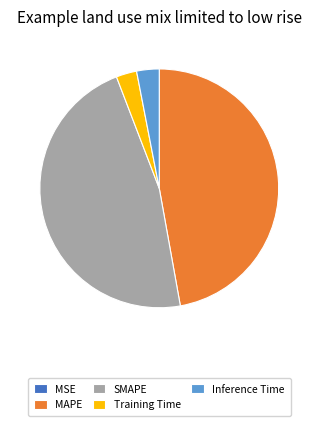

Does Training Time represent more than half of the total?

No